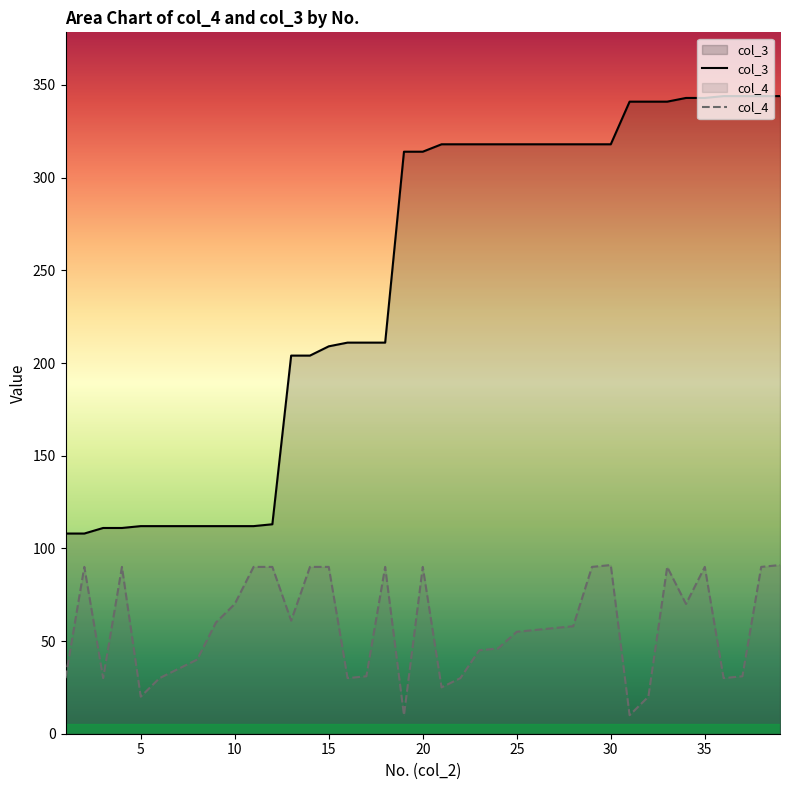

Reading left to right, extract all data points from this chart.

col_3: 108	108	111	111	112	112	112	112	112	112	112	113	204	204	209	211	211	211	314	314	318	318	318	318	318	318	318	318	318	318	341	341	341	343	343	344	344	344	344
col_4: 30	90	30	90	20	30	35	40	60	70	90	90	61	90	90	30	31	90	10	90	25	30	45	46	55	56	57	58	90	91	10	20	90	70	90	30	31	90	91